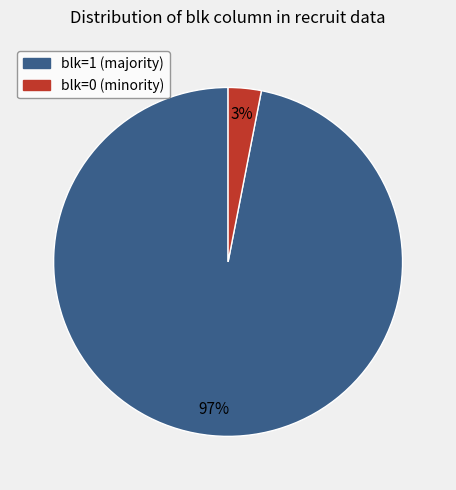

How many segments does this pie chart have?

2